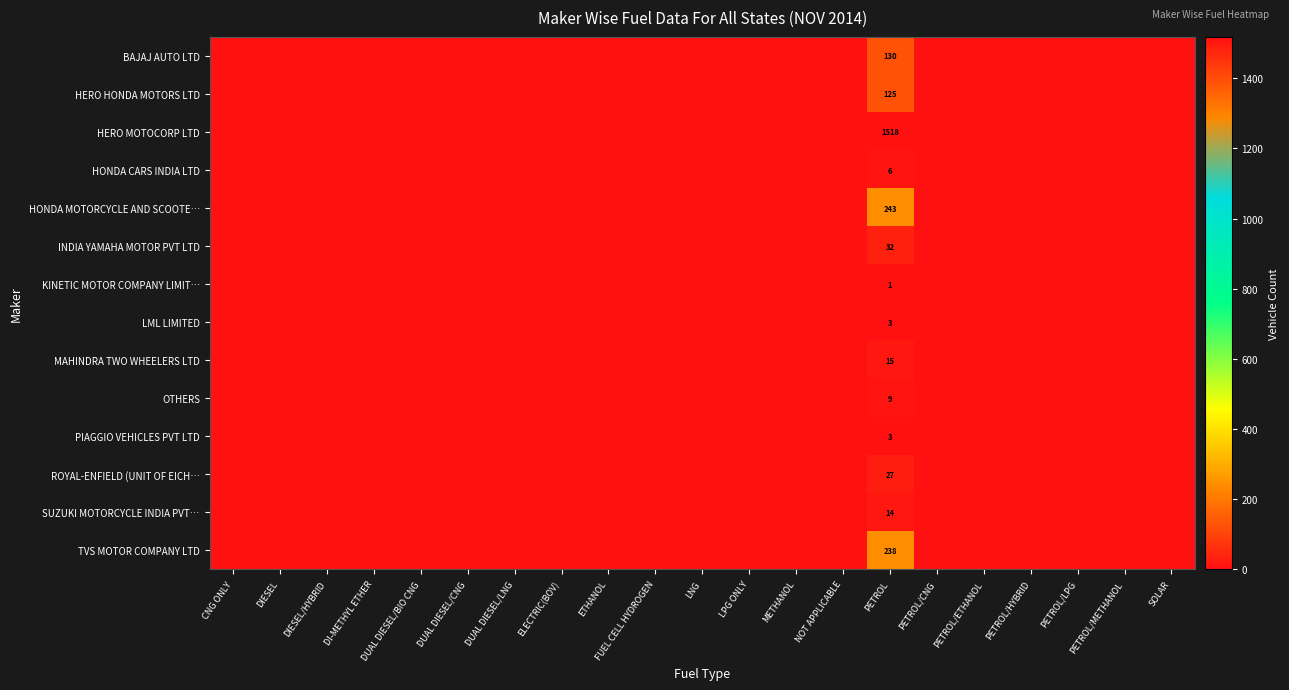

The HERO HONDA MOTORS LTD series shows 0 at DUAL DIESEL/BIO CNG. True or false?

True